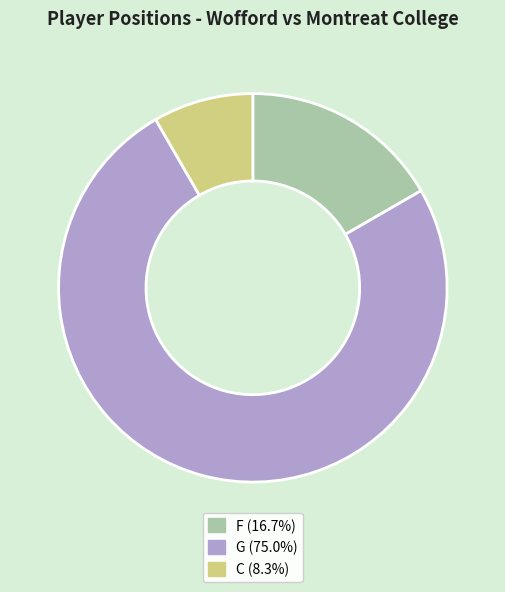

Which has a higher value, F or G?

G